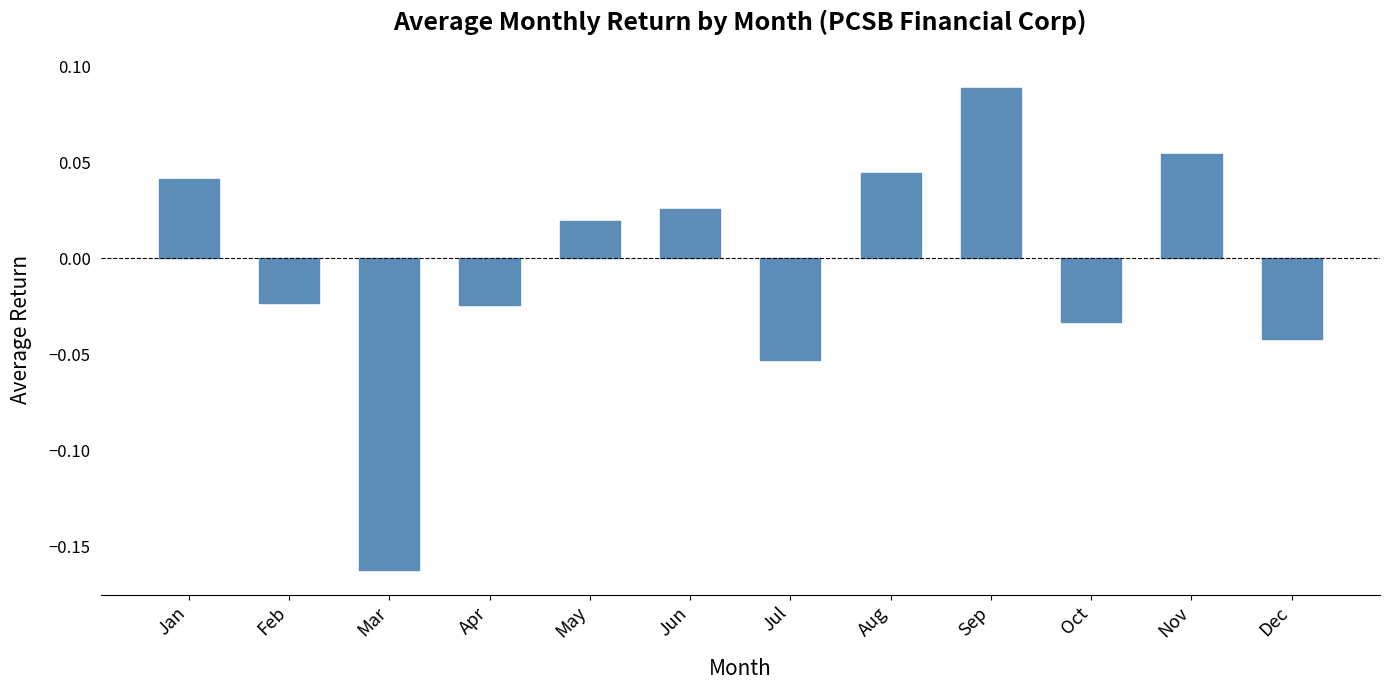

Which has a higher value, Mar or Oct?

Oct